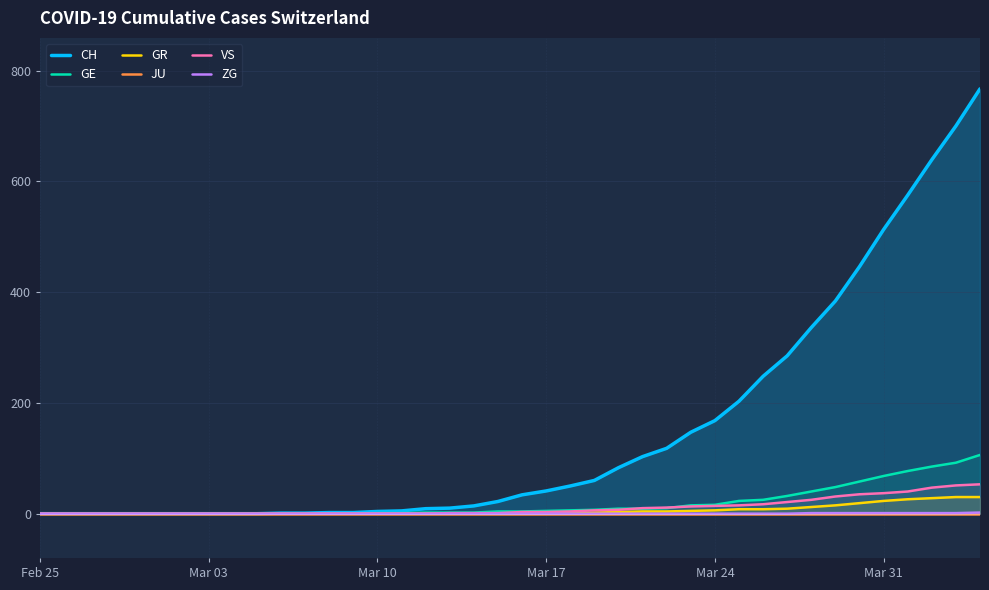

What is the highest value of the GE series?

106